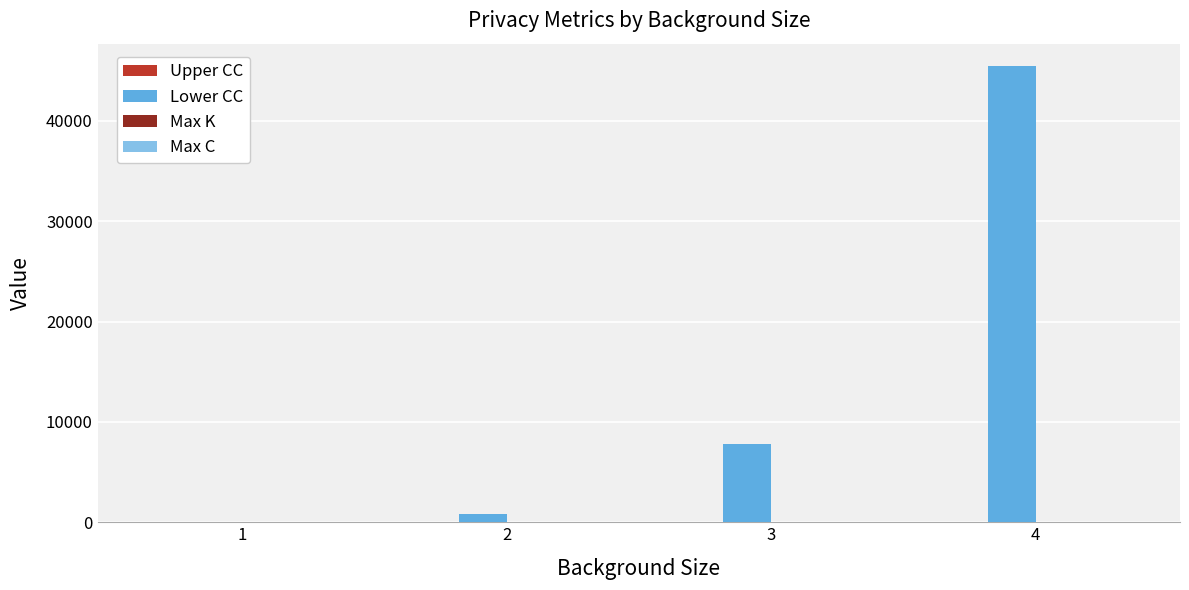

The value of Lower CC at 4 is 45437.0. True or false?

True